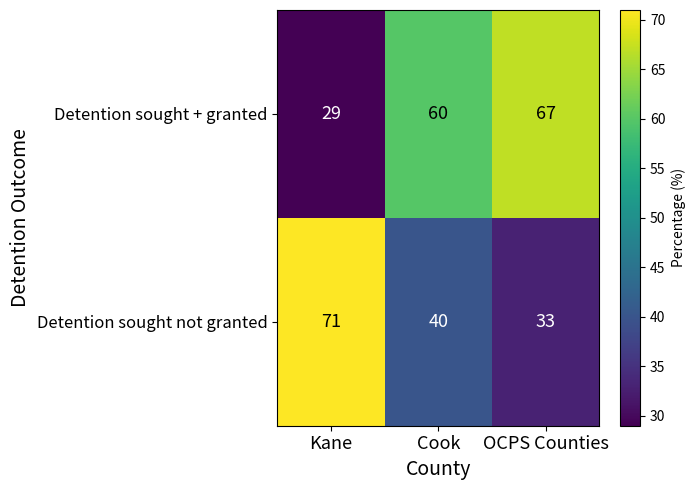

Read the Detention sought not granted value at OCPS Counties, to the nearest 10.

30